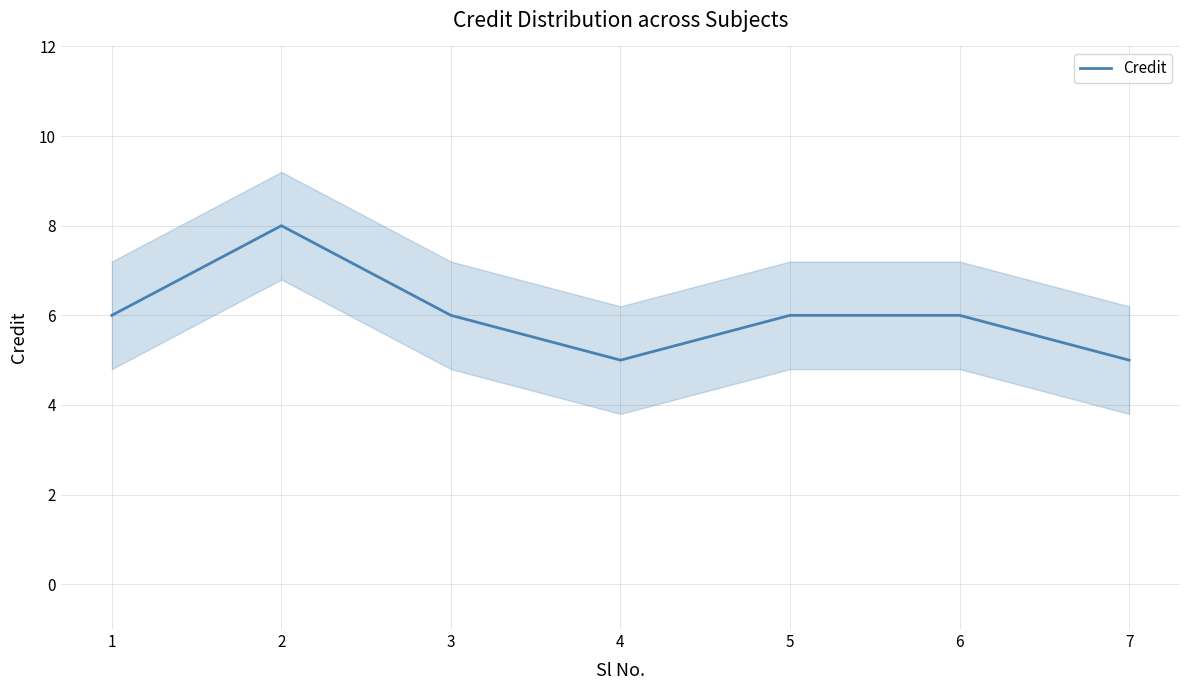

What is the difference between the values at 3 and 7?

1